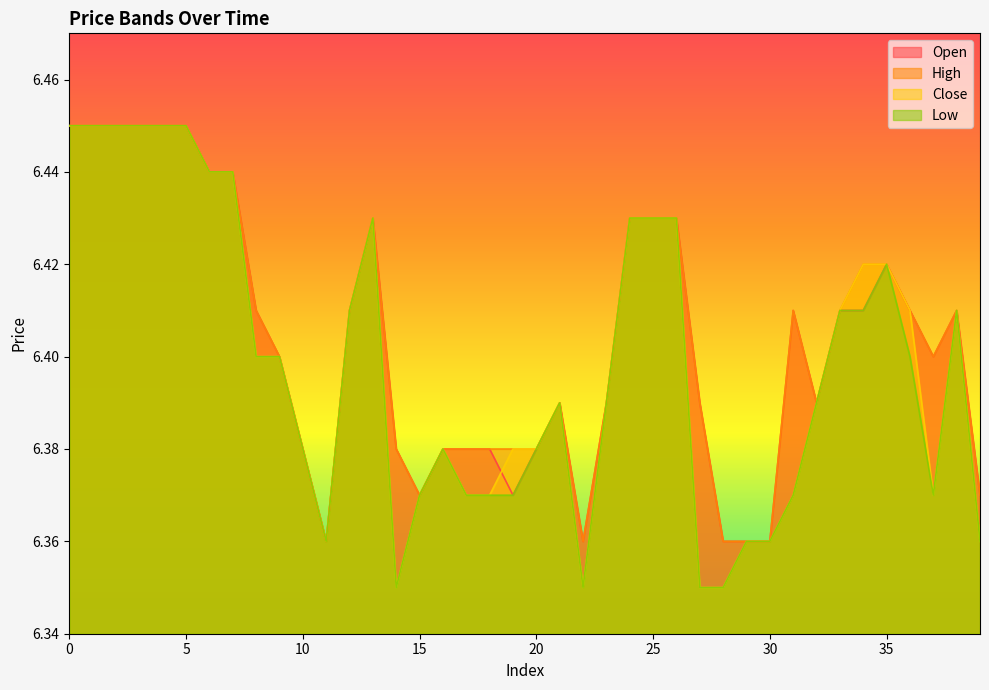

Reading right to left, list all the values displayed in this chart.

open: 6.4	6.4	6.4	6.4	6.4	6.4	6.4	6.4	6.4	6.4	6.4	6.4	6.4	6.4	6.4	6.4	6.4	6.4	6.4	6.4	6.4	6.4	6.4	6.4	6.4	6.4	6.4	6.4	6.4	6.4	6.4	6.4	6.4	6.4	6.5	6.5	6.5	6.5	6.5	6.5
high: 6.4	6.4	6.4	6.4	6.4	6.4	6.4	6.4	6.4	6.4	6.4	6.4	6.4	6.4	6.4	6.4	6.4	6.4	6.4	6.4	6.4	6.4	6.4	6.4	6.4	6.4	6.4	6.4	6.4	6.4	6.4	6.4	6.4	6.4	6.5	6.5	6.5	6.5	6.5	6.5
close: 6.4	6.4	6.4	6.4	6.4	6.4	6.4	6.4	6.4	6.4	6.4	6.3	6.3	6.4	6.4	6.4	6.4	6.3	6.4	6.4	6.4	6.4	6.4	6.4	6.4	6.3	6.4	6.4	6.4	6.4	6.4	6.4	6.4	6.4	6.5	6.5	6.5	6.5	6.5	6.5
low: 6.4	6.4	6.4	6.4	6.4	6.4	6.4	6.4	6.4	6.4	6.4	6.3	6.3	6.4	6.4	6.4	6.4	6.3	6.4	6.4	6.4	6.4	6.4	6.4	6.4	6.3	6.4	6.4	6.4	6.4	6.4	6.4	6.4	6.4	6.5	6.5	6.5	6.5	6.5	6.5